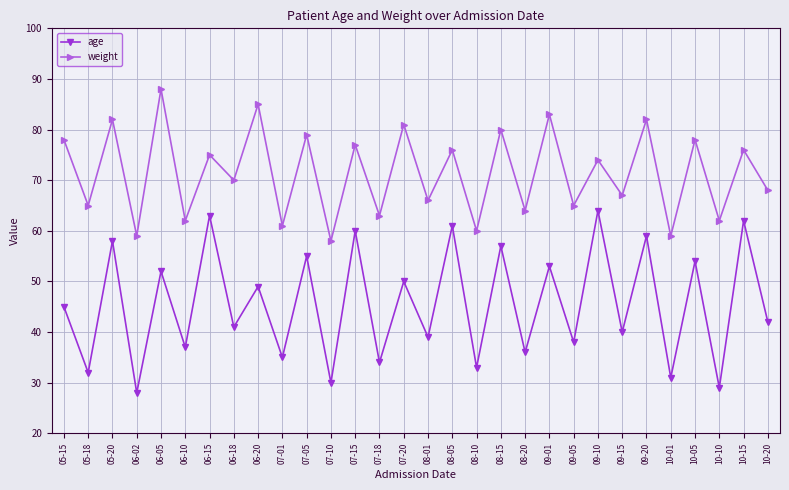

What is the sum of the weight values at 05-15 and 09-20?

160